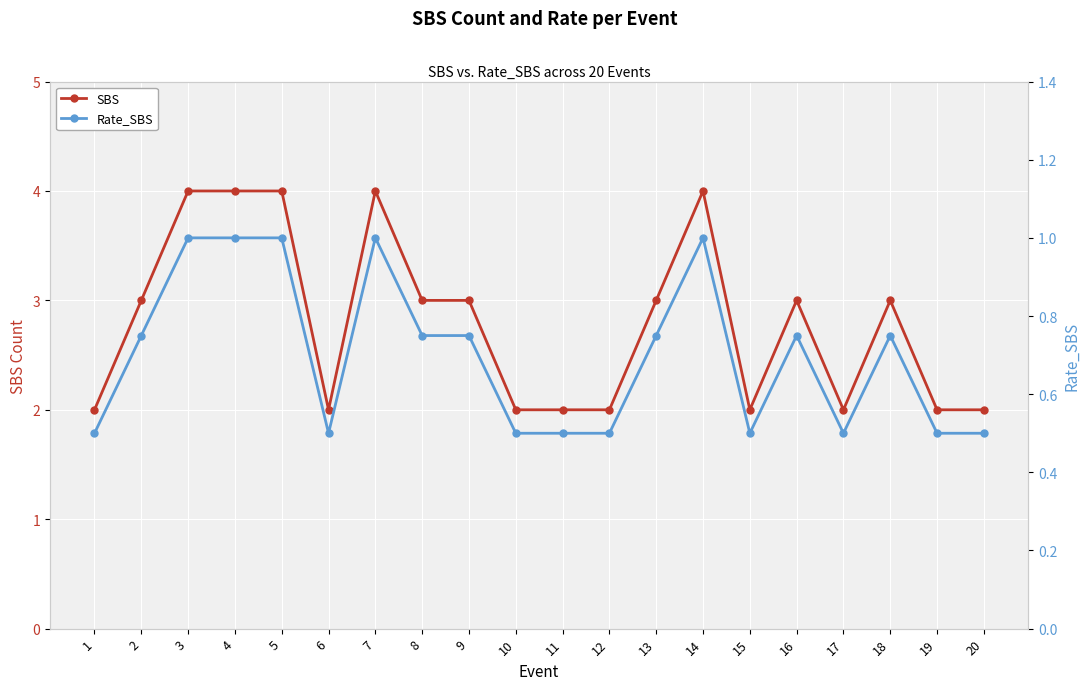

True or false: SBS has more than 1 interior local peaks.

True